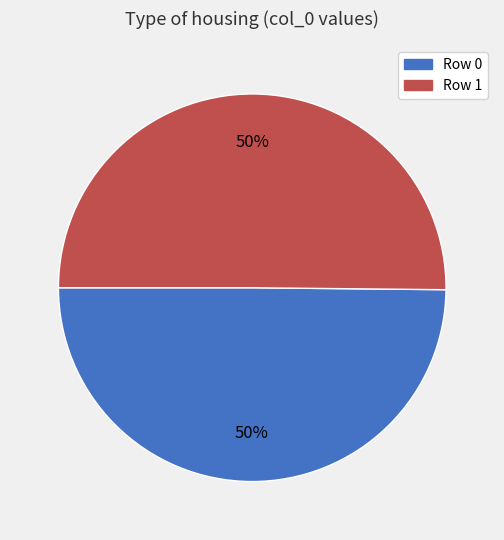

What percentage is the Row 1 slice, to the nearest percent?

50%